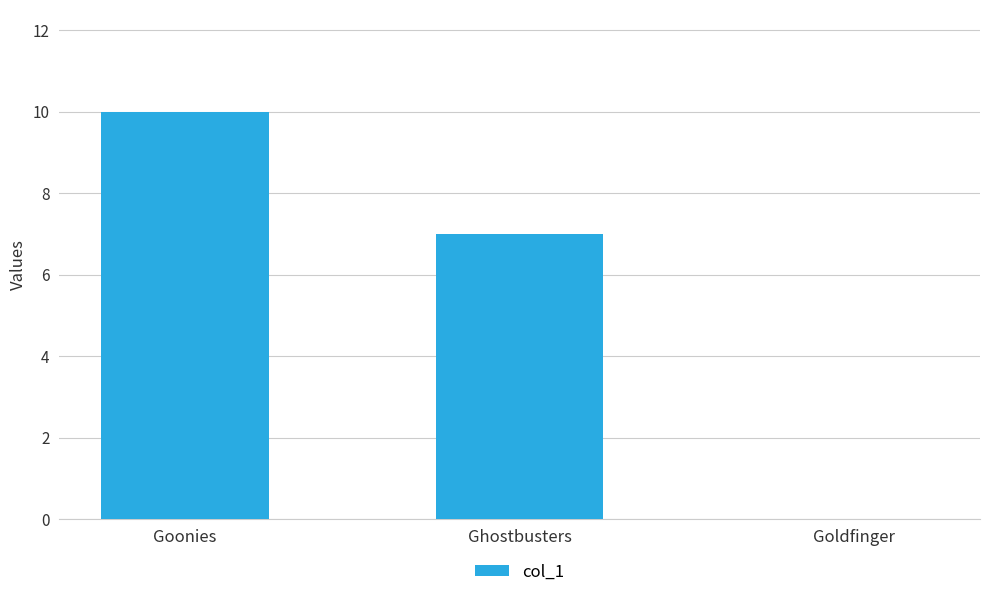

How many positive values are there?

2